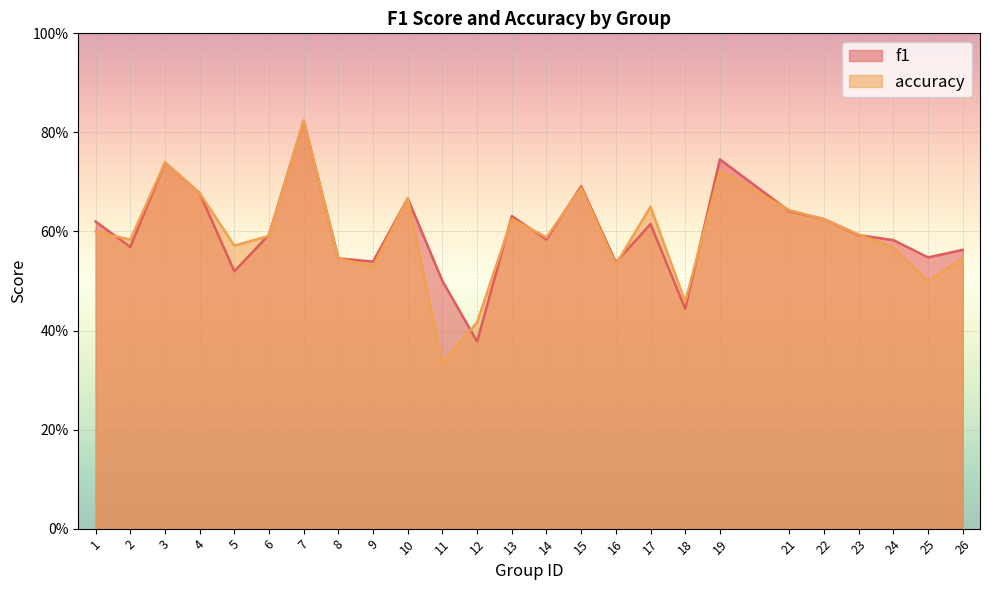

List the labels in order of f1 value, largest first.

7, 19, 3, 15, 4, 10, 21, 13, 22, 1, 17, 6, 23, 14, 24, 2, 26, 25, 8, 9, 16, 5, 11, 18, 12